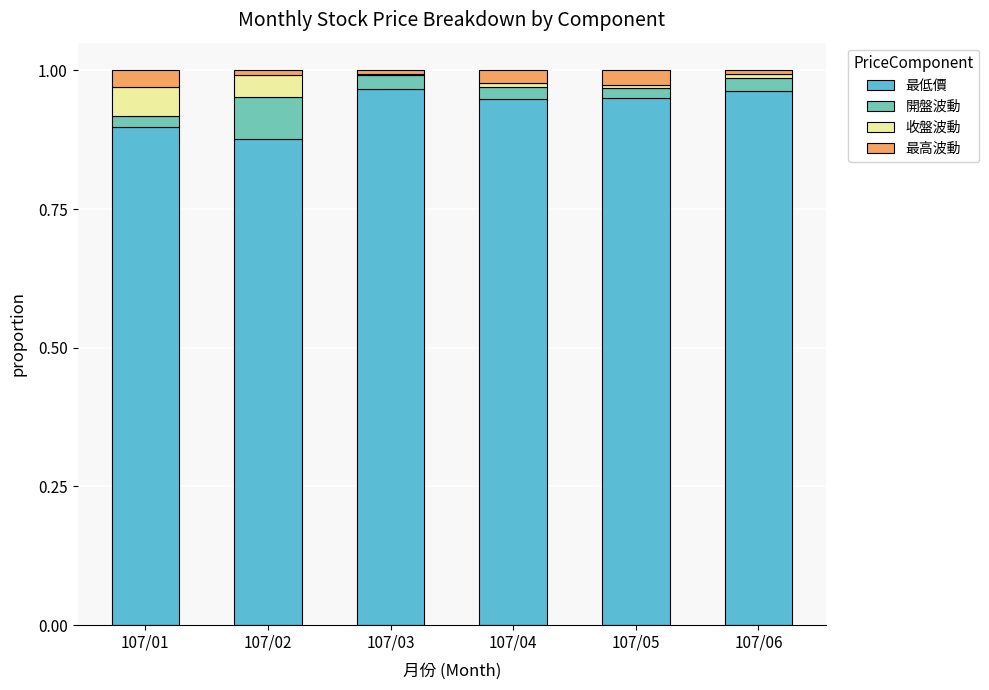

What is the sum of all 最低價 values?

5.6